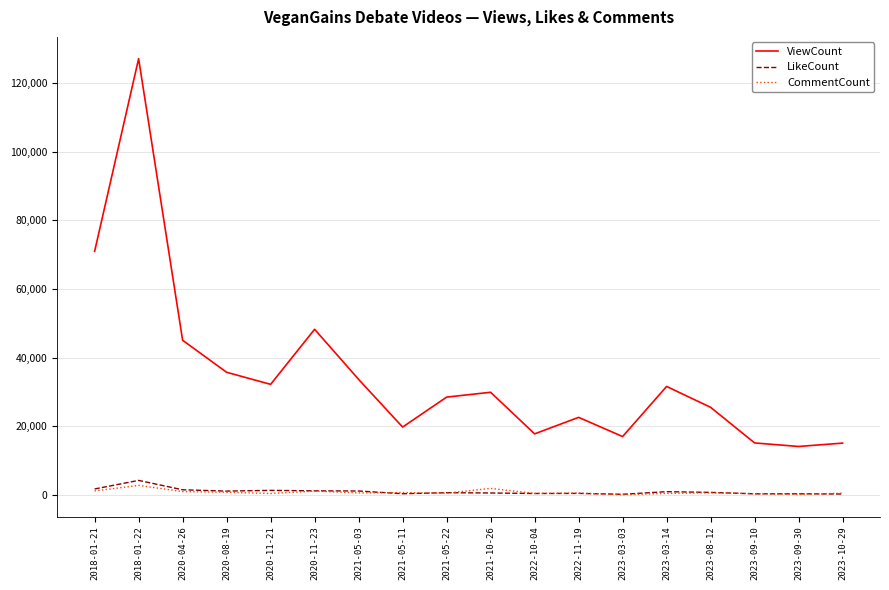

What is the smallest value displayed?

112